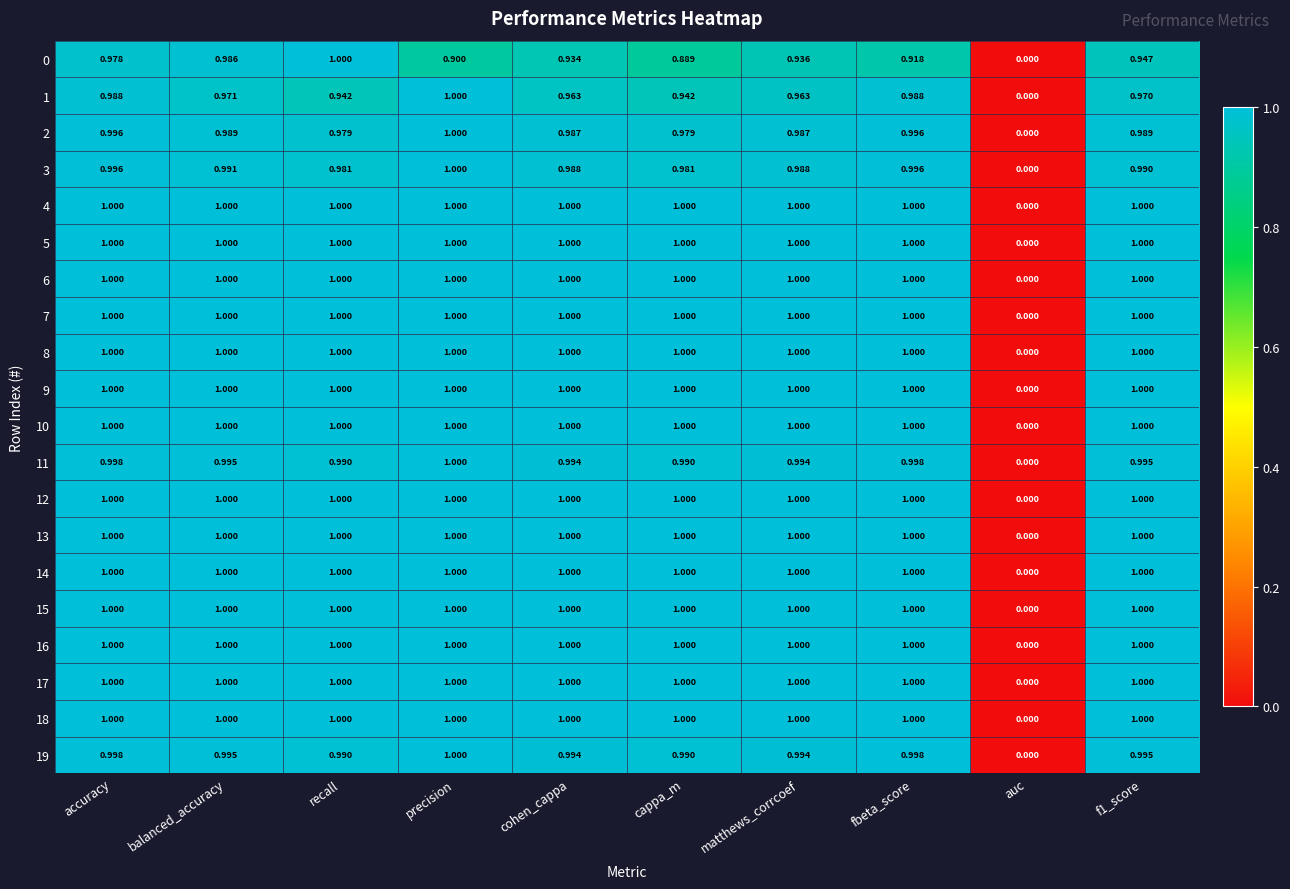

At which label is 10 closest to 0?

auc